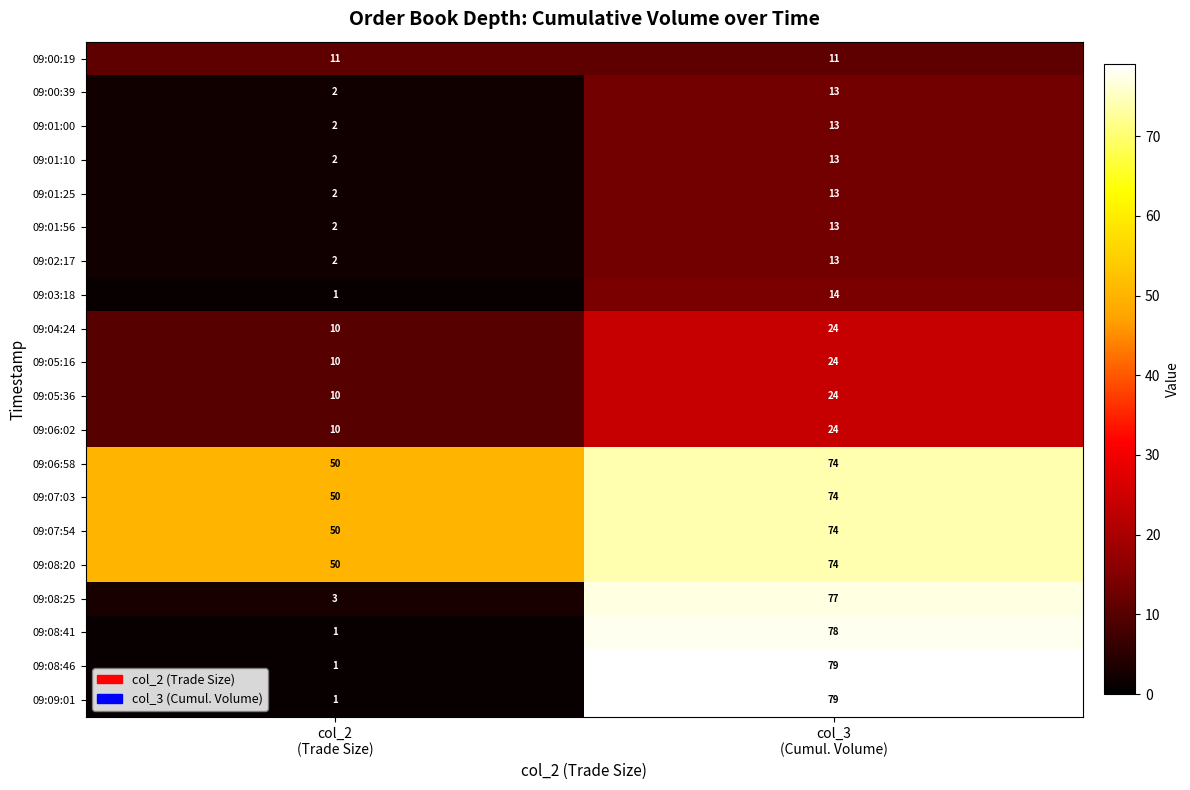

What is the sum of all 09:05:16 values?

34